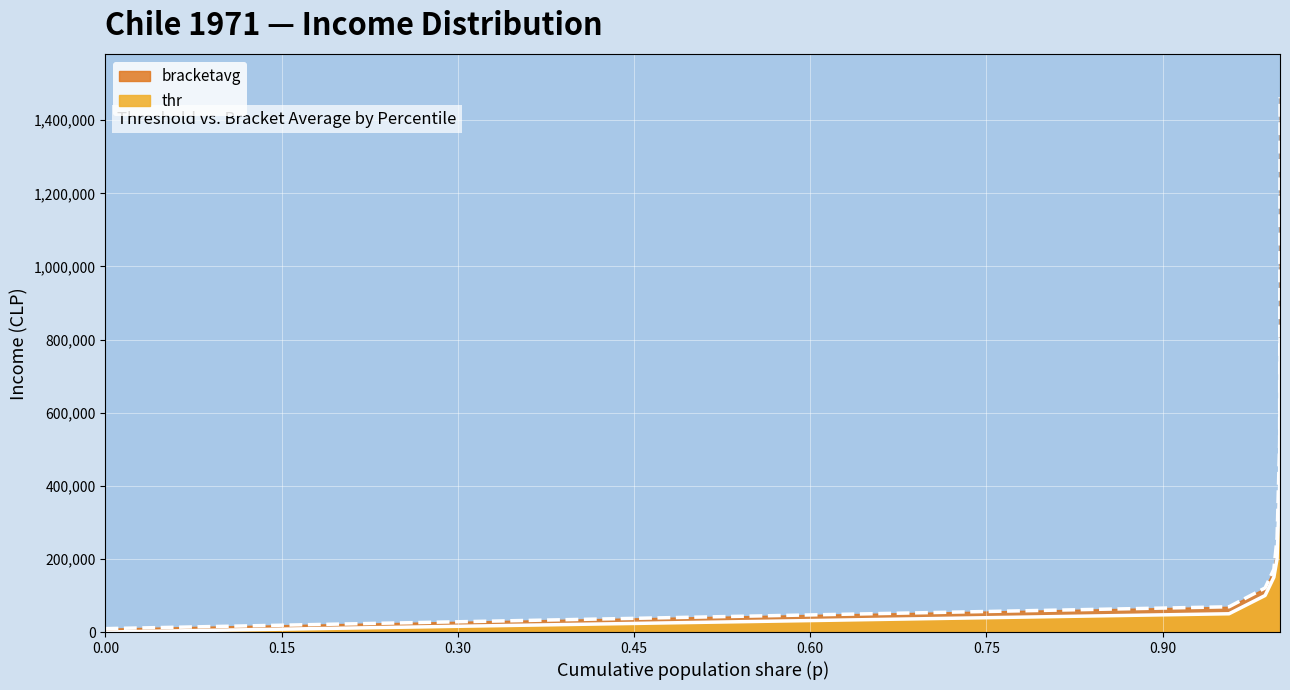

Reading right to left, what are all the values shown in this chart?

thr: 799574.4	399787.2	199893.6	149920.2	99946.8	49973.4	0.0
bracketavg: 1462787.2	517409.6	258129.6	171654.1	120624.5	69087.1	9332.8